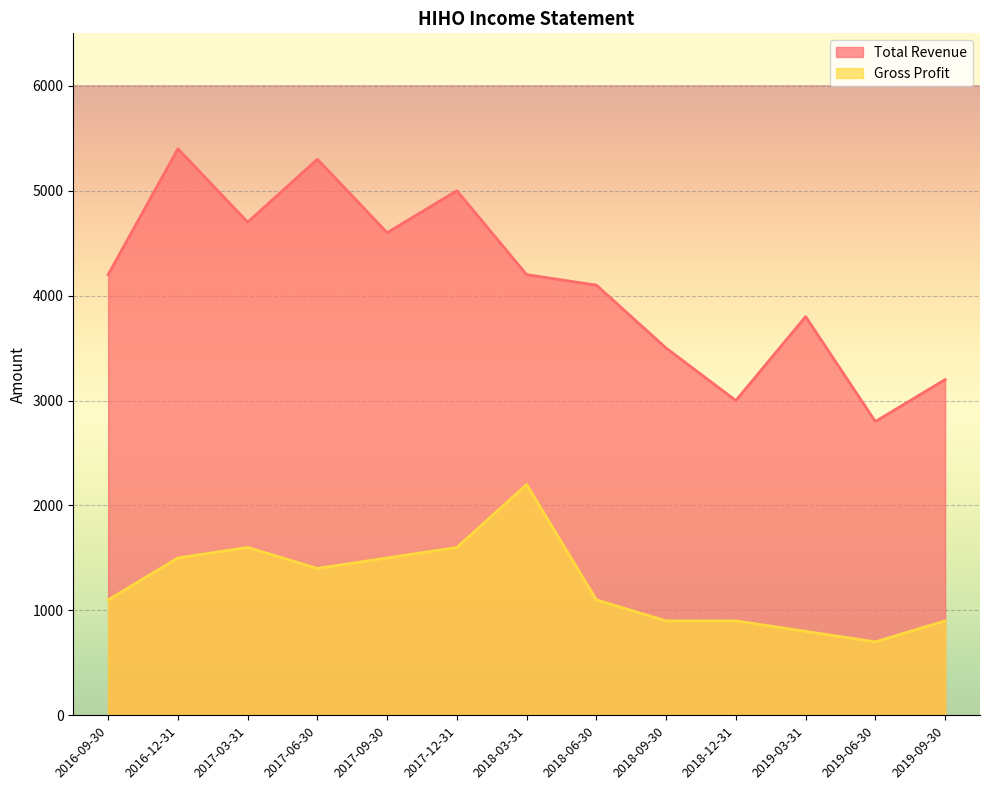

Does the chart display data point markers on the line(s)?

No